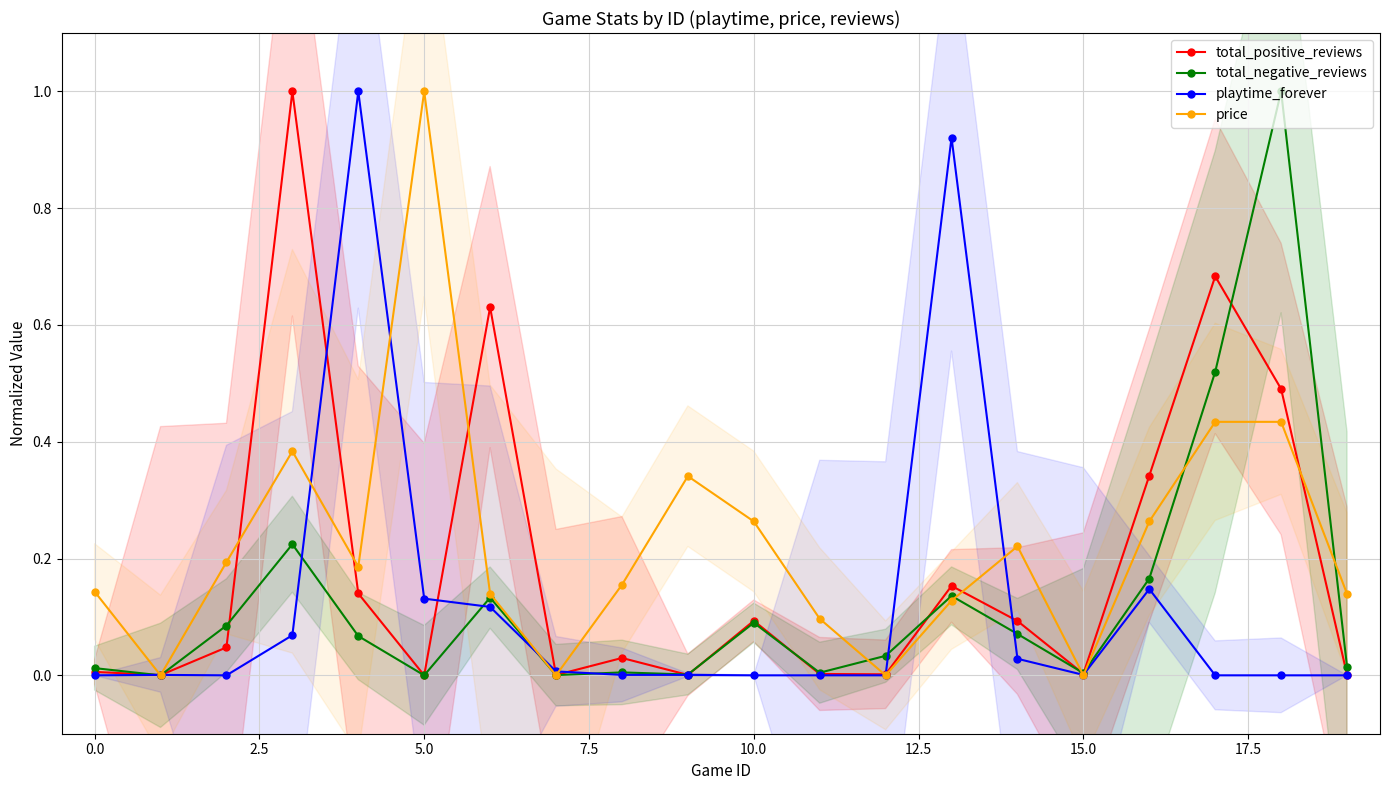

Rank the series at 12 from lowest to highest value.

playtime_forever, price, total_positive_reviews, total_negative_reviews